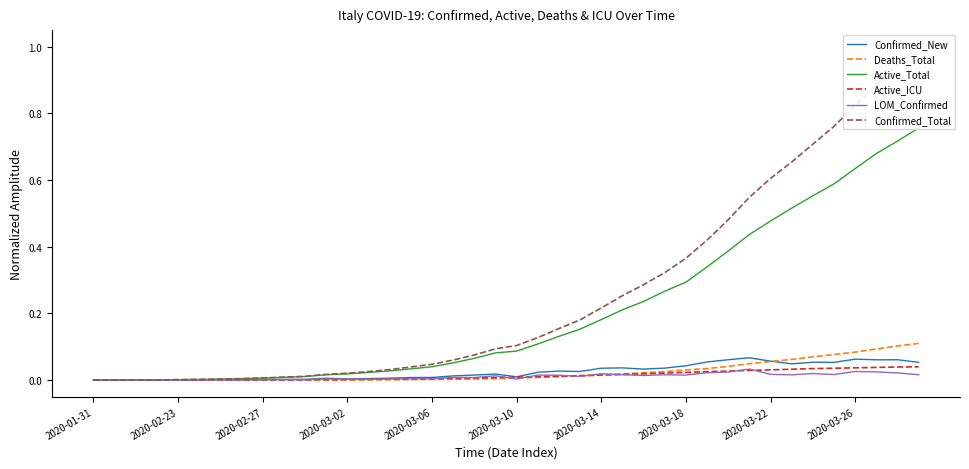

What is the value of the Confirmed_Total point at the 23rd from the left?

0.2